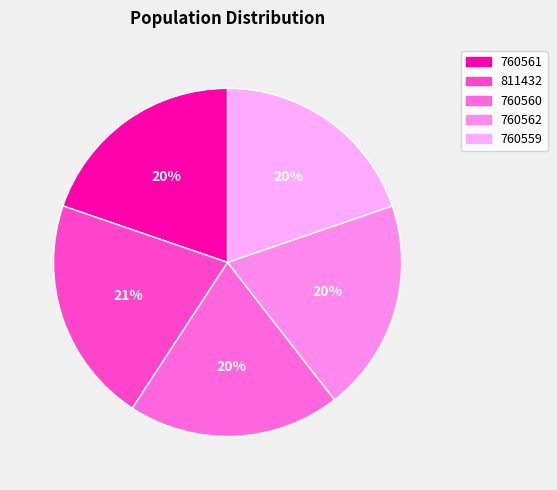

Count the number of slices in the pie.

5